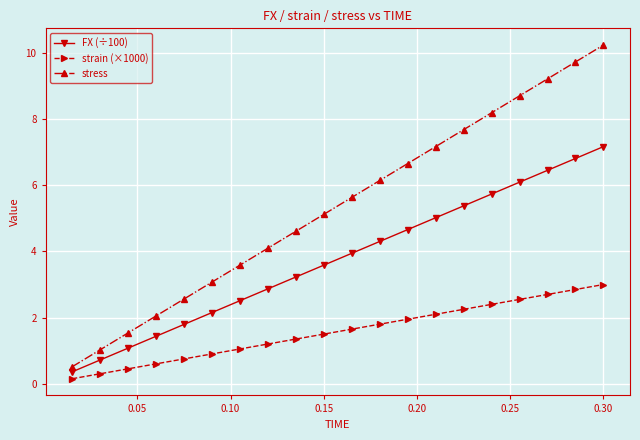

True or false: FX (÷100) and stress cross at least once.

False